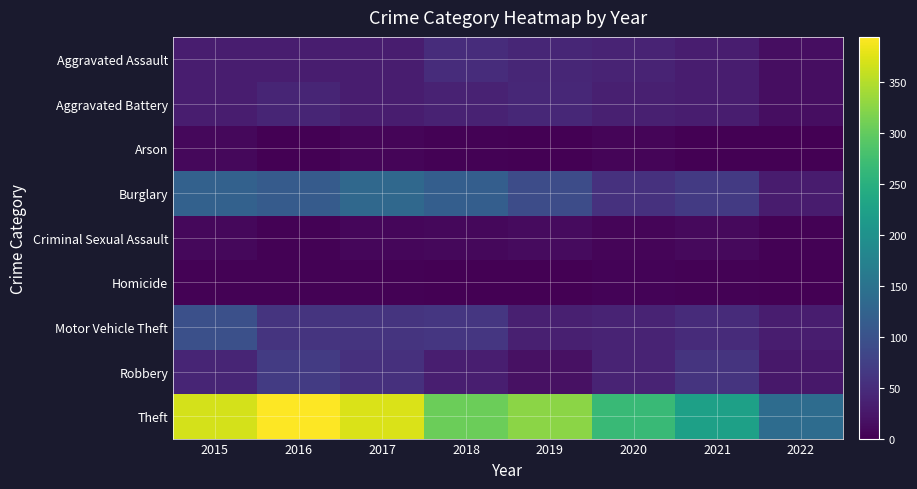

Reading left to right, list all the values displayed in this chart.

Aggravated Assault: 2015=32	2016=32	2017=32	2018=50	2019=43	2020=39	2021=32	2022=15
Aggravated Battery: 2015=31	2016=41	2017=32	2018=37	2019=44	2020=35	2021=31	2022=14
Arson: 2015=9	2016=1	2017=5	2018=2	2019=1	2020=6	2021=0	2022=0
Burglary: 2015=123	2016=113	2017=133	2018=117	2019=92	2020=56	2021=67	2022=30
Criminal Sexual Assault: 2015=9	2016=2	2017=7	2018=9	2019=11	2020=6	2021=10	2022=2
Homicide: 2015=3	2016=2	2017=2	2018=0	2019=0	2020=4	2021=2	2022=0
Motor Vehicle Theft: 2015=96	2016=59	2017=59	2018=63	2019=35	2020=40	2021=49	2022=32
Robbery: 2015=41	2016=69	2017=55	2018=33	2019=17	2020=40	2021=59	2022=25
Theft: 2015=369	2016=394	2017=372	2018=305	2019=325	2020=267	2021=224	2022=140